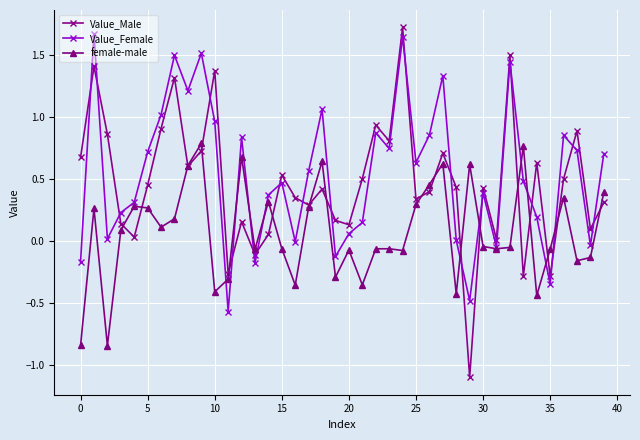

Which series has the largest total across all categories?

Value_Female